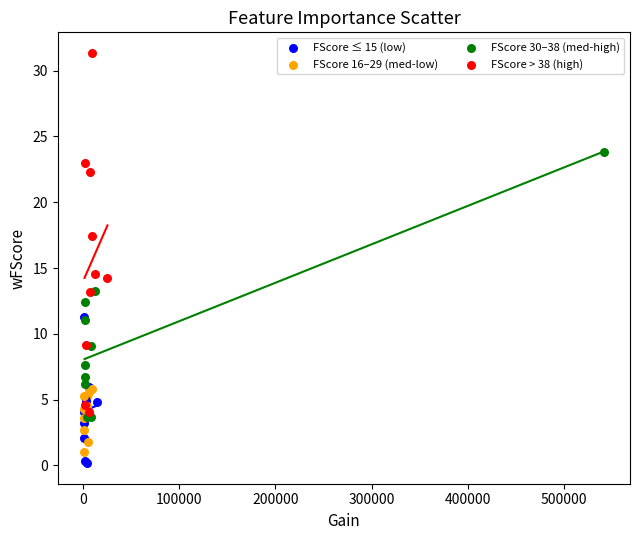

Which series has the widest spread of Y values?

FScore > 38 (high)